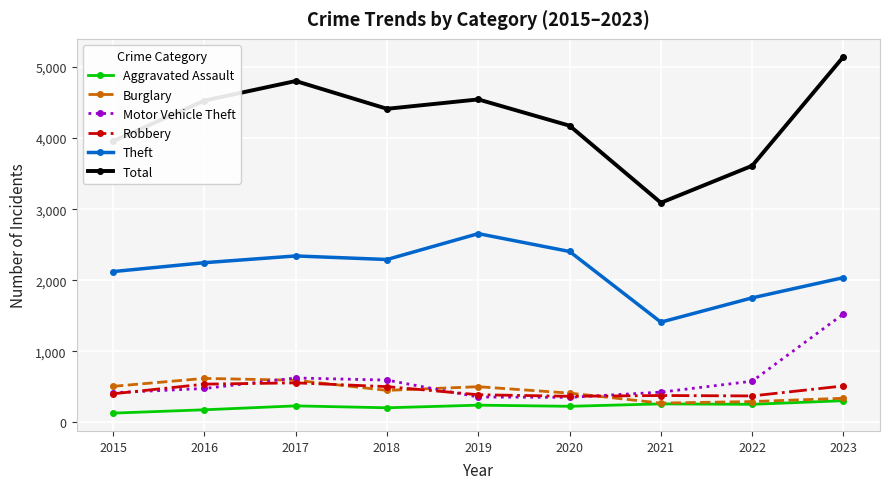

In Aggravated Assault, how many points are lower than both neighbors (excluding endpoints)?

3